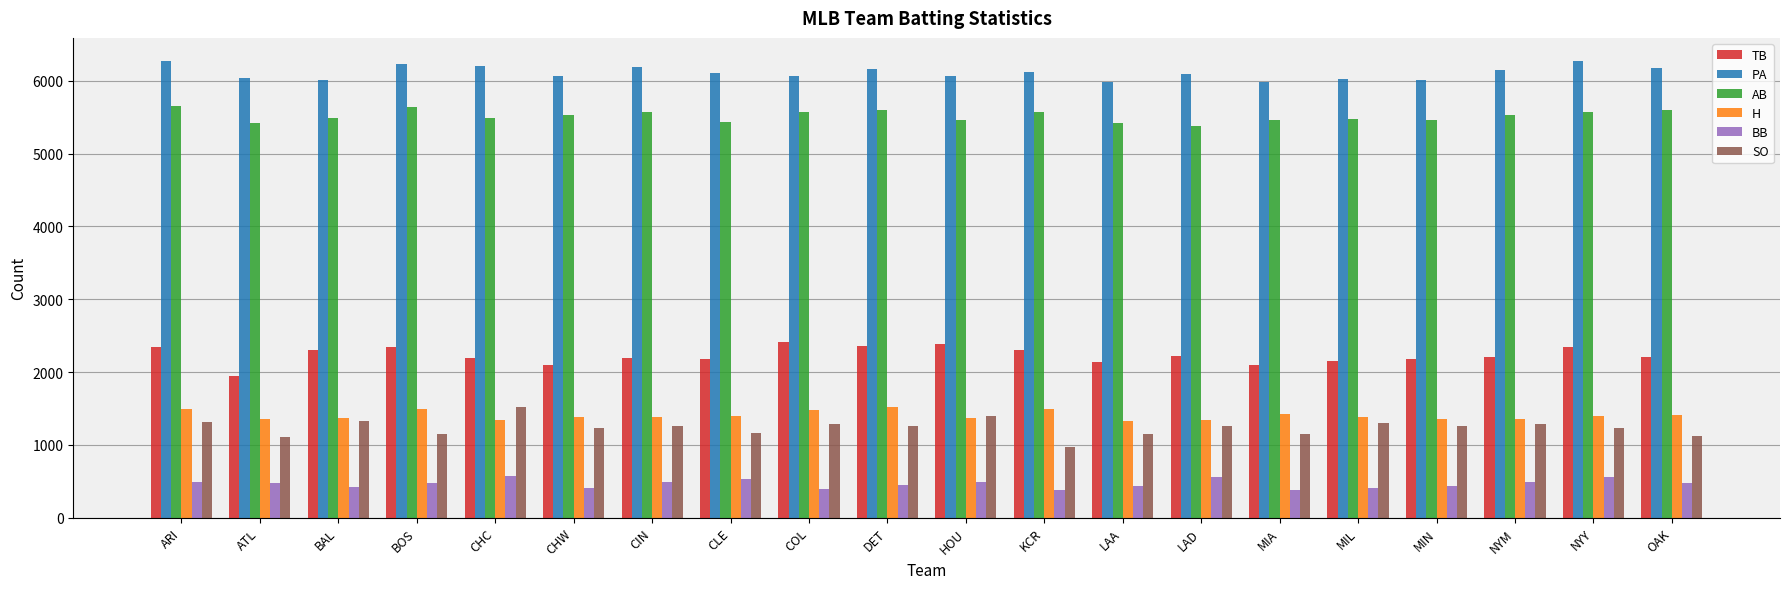

What is the difference between the highest and lowest values at KCR?

5733